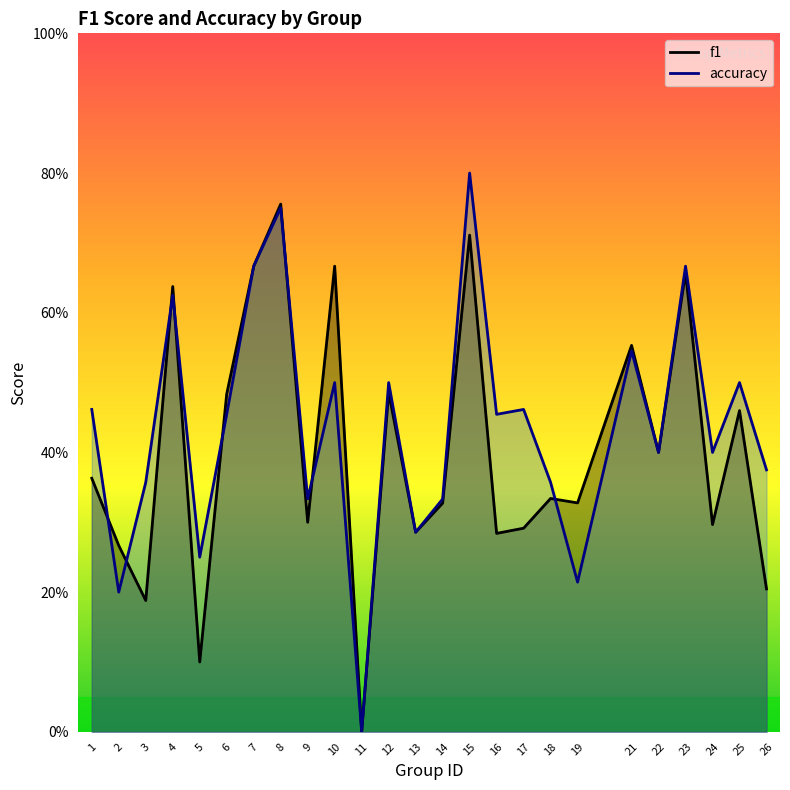

Rank the series by their maximum value, from lowest to highest.

f1, accuracy